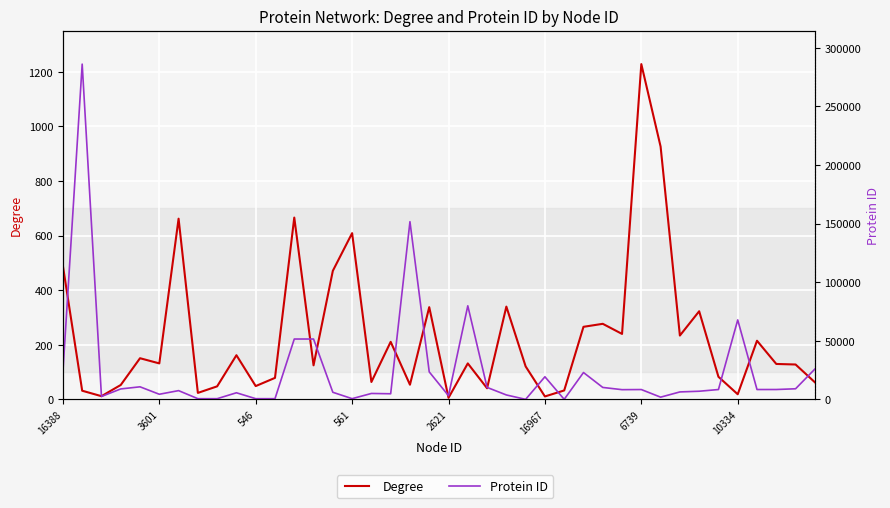

What are all the series names shown in the legend?

Degree, Protein ID